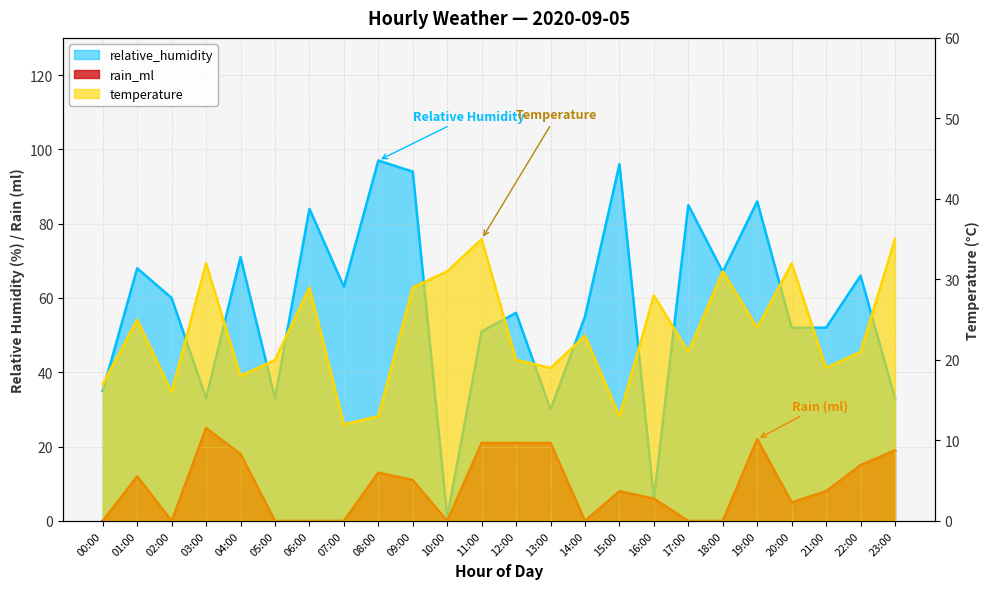

Where do temperature and rain_ml first cross each other?

11:00 and 12:00